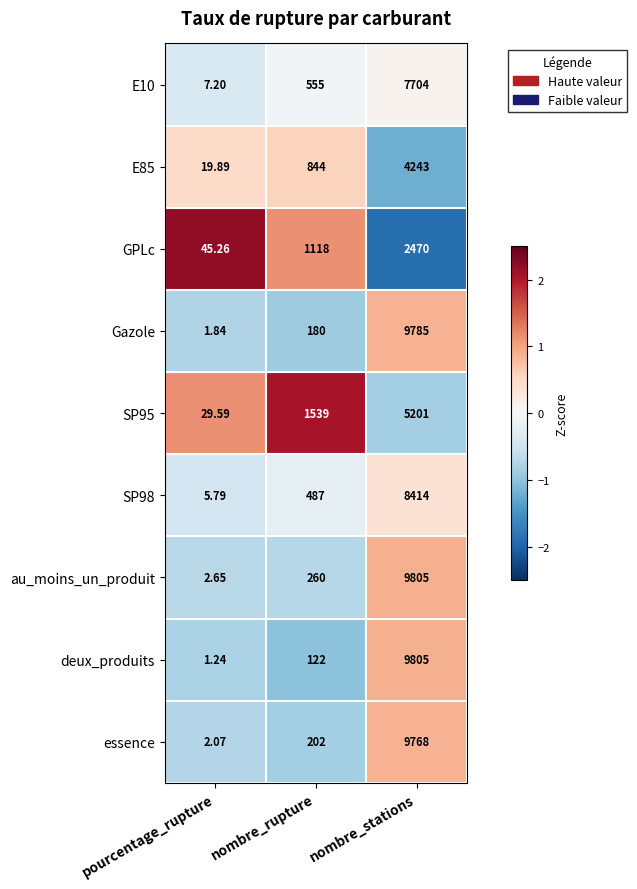

How many data points in E85 are less than 844?

1